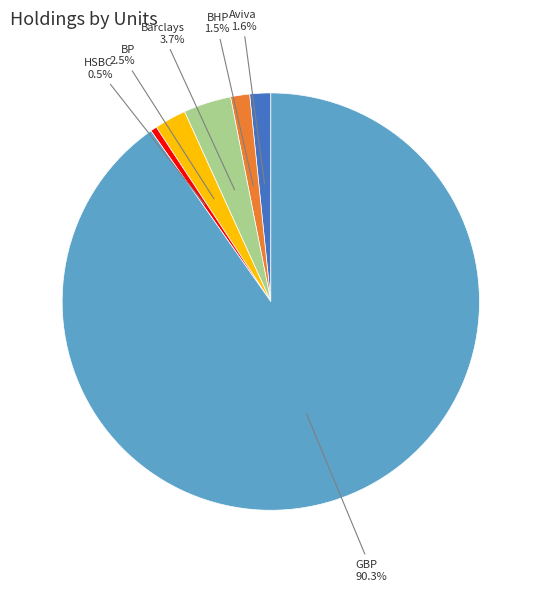

Which has a higher value, BHP or GBP?

GBP